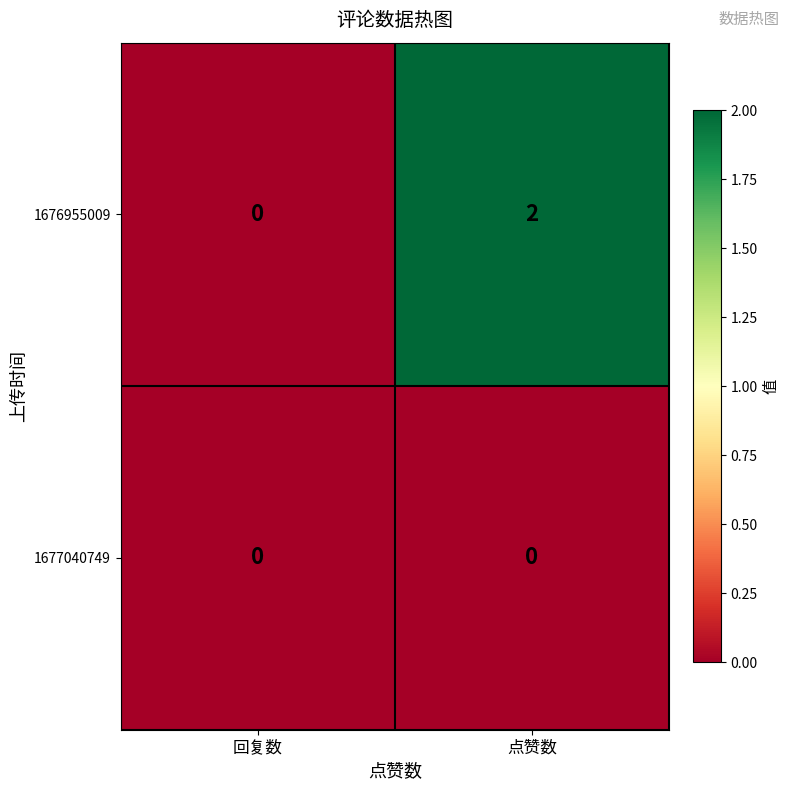

How many values in the 1676955009 series are below 2?

1